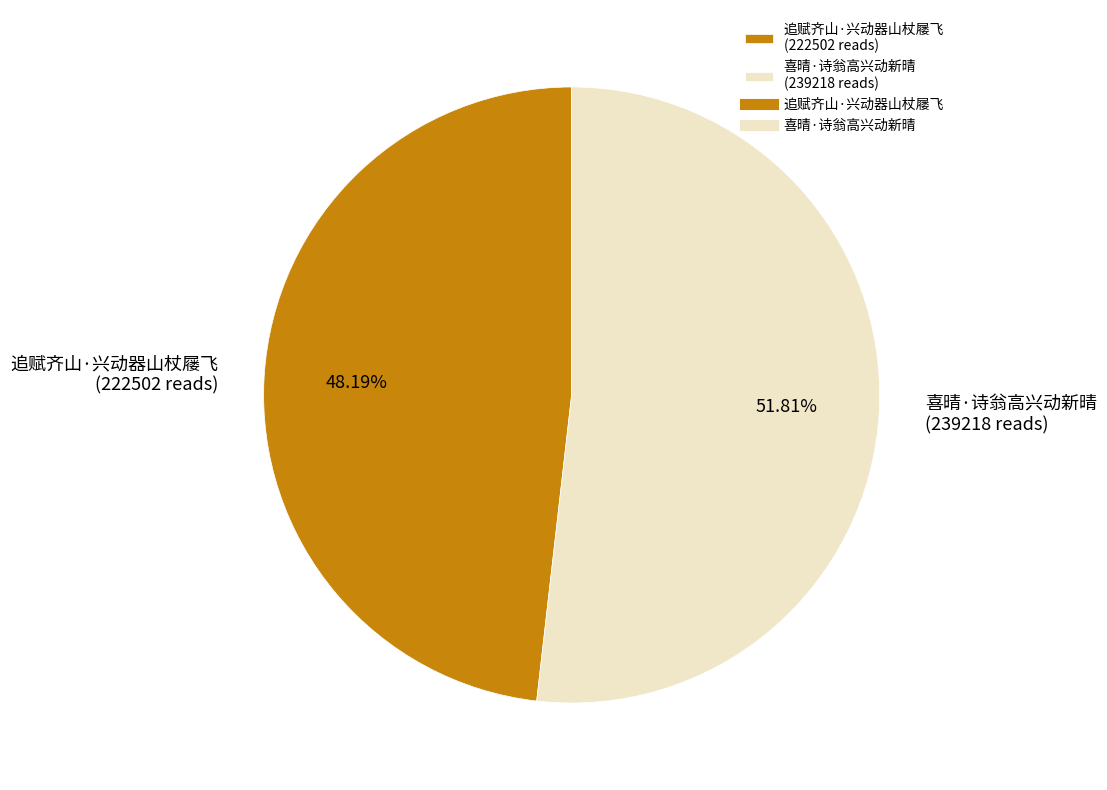

Which slice is the smallest?

追赋齐山·兴动器山杖屦飞